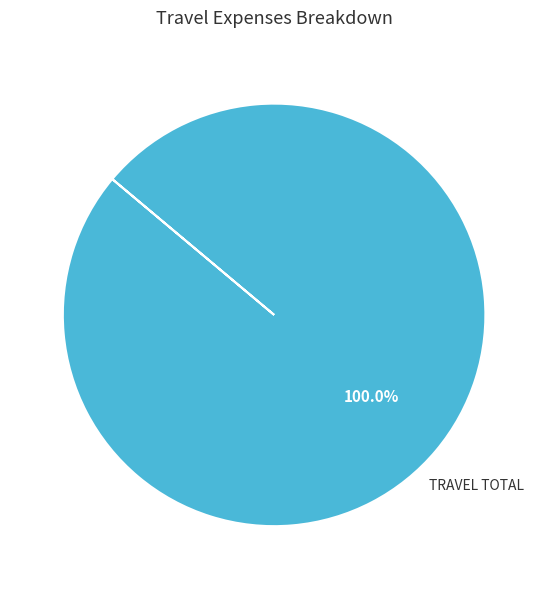

Does any single category account for the majority?

Yes